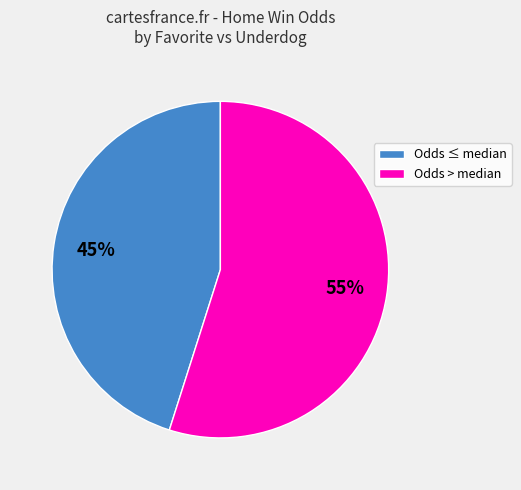

How many segments does this pie chart have?

2